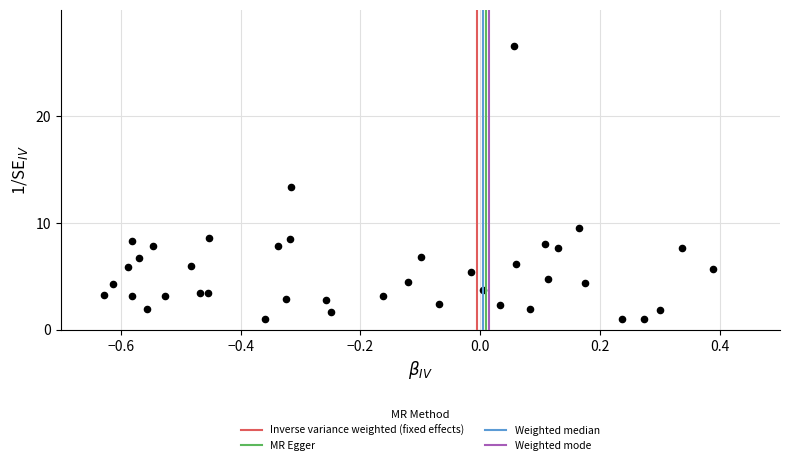

What Y value in the scatter plot is closest to 13?

13.3